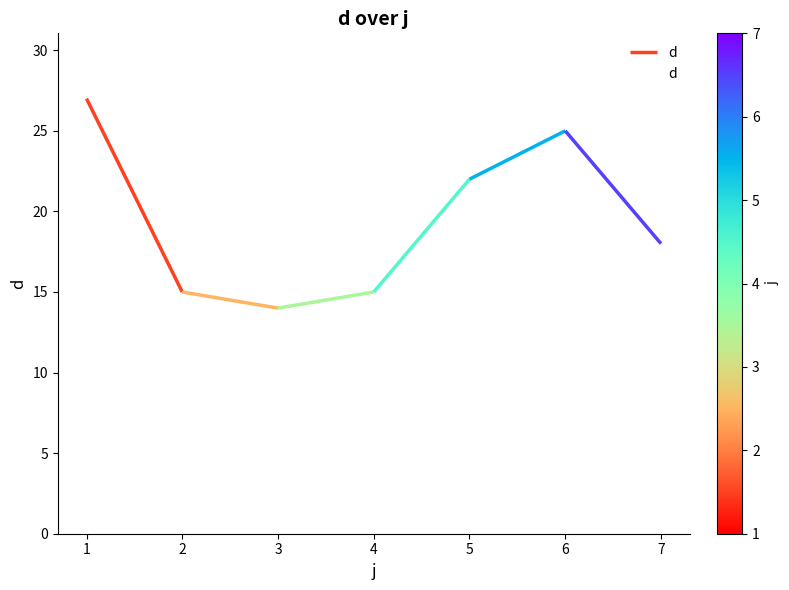

Where is the first local maximum?

5